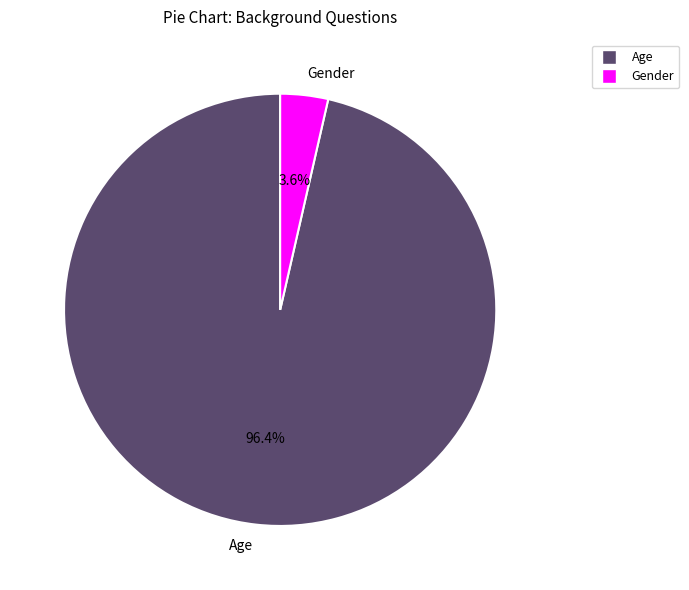

Combined, do Gender and Age account for over 50%?

Yes